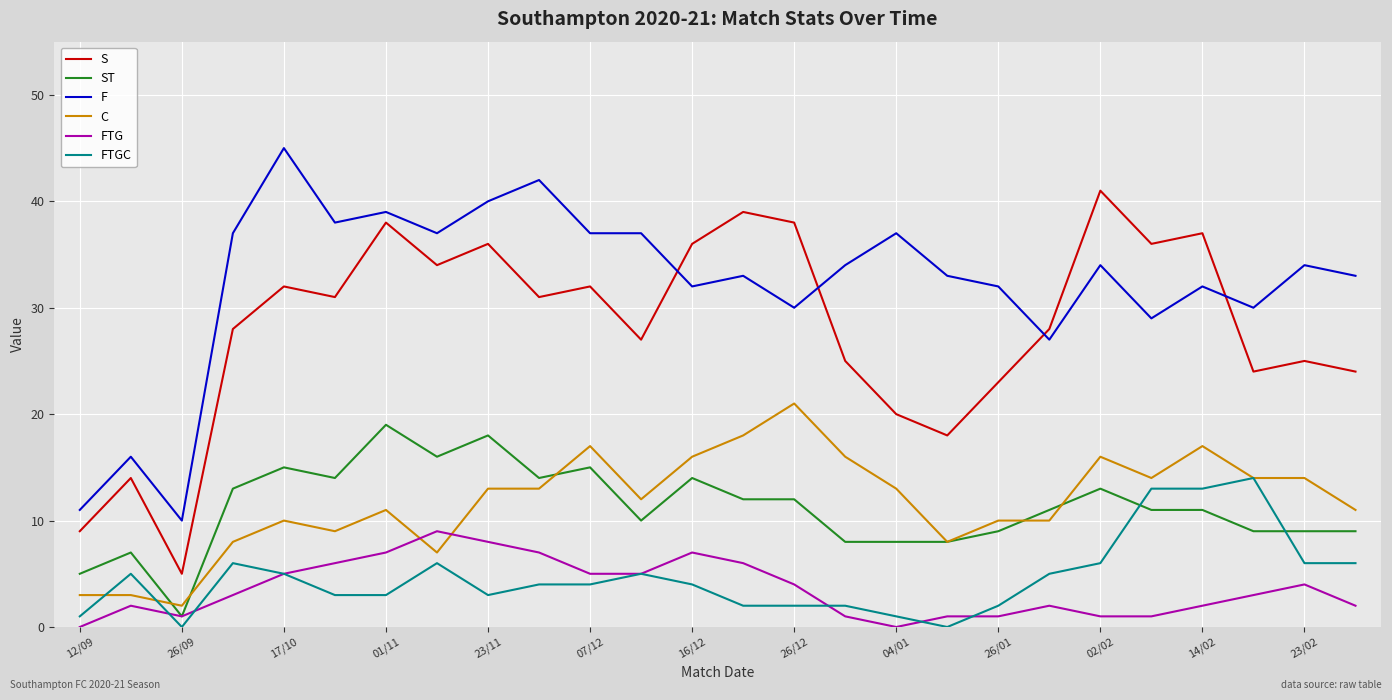

Does the chart have visible grid lines?

Yes